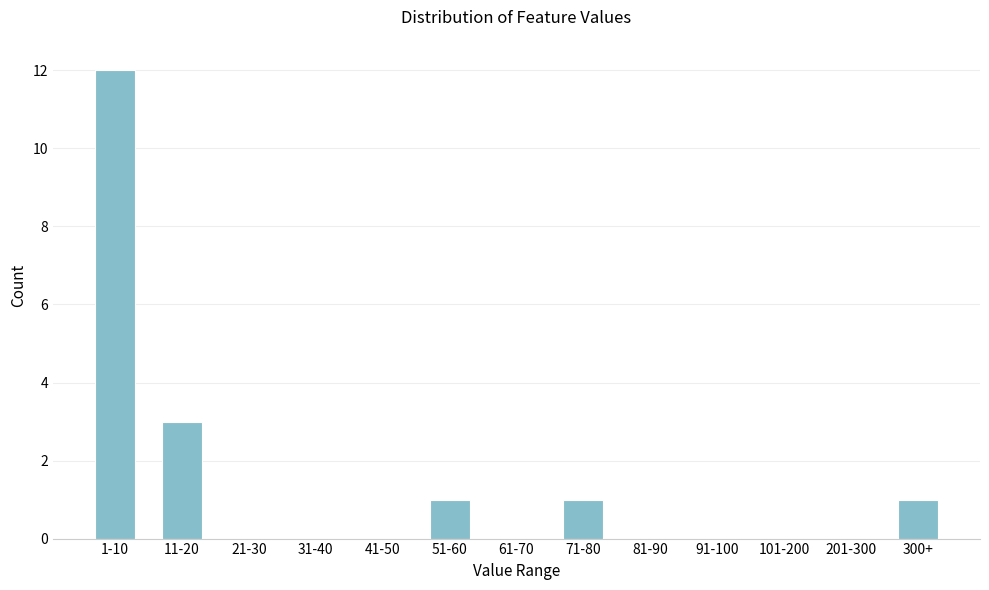

Reading right to left, what are all the values shown in this chart?

300+=1	201-300=0	101-200=0	91-100=0	81-90=0	71-80=1	61-70=0	51-60=1	41-50=0	31-40=0	21-30=0	11-20=3	1-10=12